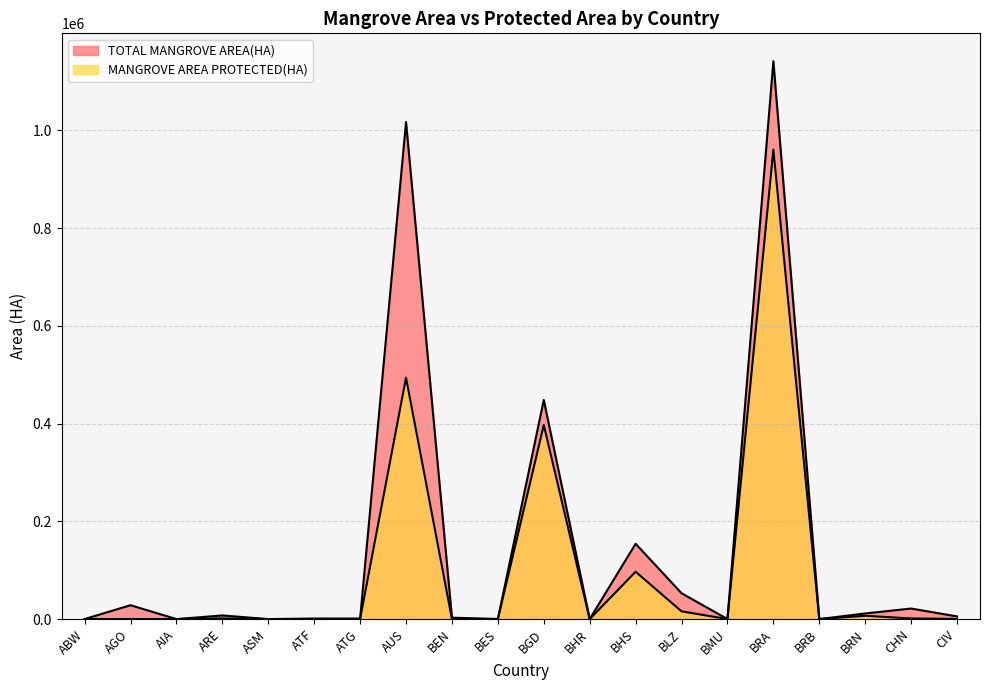

At how many categories does at least one series exceed 991285?

2